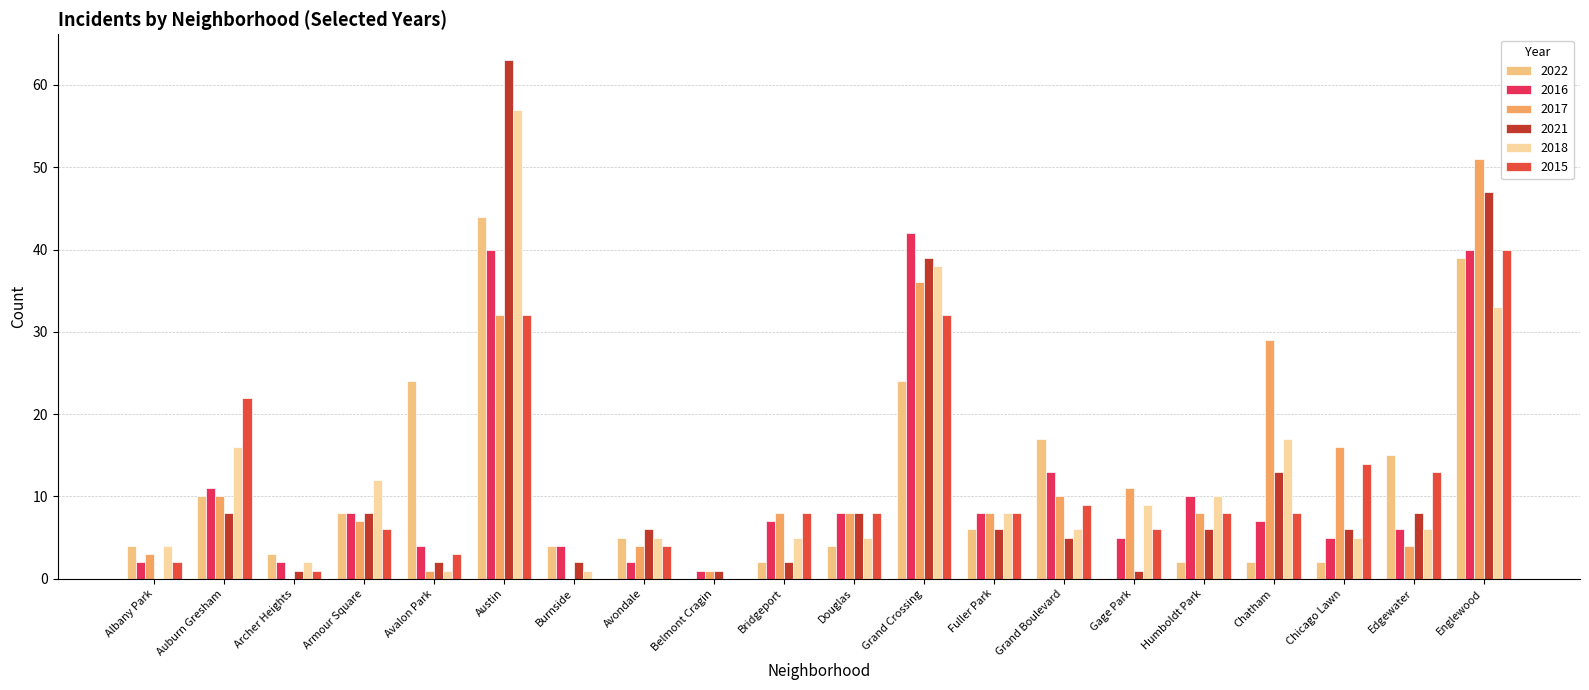

Reading right to left, list all the values displayed in this chart.

2022: Englewood=39	Edgewater=15	Chicago Lawn=2	Chatham=2	Humboldt Park=2	Gage Park=0	Grand Boulevard=17	Fuller Park=6	Grand Crossing=24	Douglas=4	Bridgeport=2	Belmont Cragin=0	Avondale=5	Burnside=4	Austin=44	Avalon Park=24	Armour Square=8	Archer Heights=3	Auburn Gresham=10	Albany Park=4
2016: Englewood=40	Edgewater=6	Chicago Lawn=5	Chatham=7	Humboldt Park=10	Gage Park=5	Grand Boulevard=13	Fuller Park=8	Grand Crossing=42	Douglas=8	Bridgeport=7	Belmont Cragin=1	Avondale=2	Burnside=4	Austin=40	Avalon Park=4	Armour Square=8	Archer Heights=2	Auburn Gresham=11	Albany Park=2
2017: Englewood=51	Edgewater=4	Chicago Lawn=16	Chatham=29	Humboldt Park=8	Gage Park=11	Grand Boulevard=10	Fuller Park=8	Grand Crossing=36	Douglas=8	Bridgeport=8	Belmont Cragin=1	Avondale=4	Burnside=0	Austin=32	Avalon Park=1	Armour Square=7	Archer Heights=0	Auburn Gresham=10	Albany Park=3
2021: Englewood=47	Edgewater=8	Chicago Lawn=6	Chatham=13	Humboldt Park=6	Gage Park=1	Grand Boulevard=5	Fuller Park=6	Grand Crossing=39	Douglas=8	Bridgeport=2	Belmont Cragin=1	Avondale=6	Burnside=2	Austin=63	Avalon Park=2	Armour Square=8	Archer Heights=1	Auburn Gresham=8	Albany Park=0
2018: Englewood=33	Edgewater=6	Chicago Lawn=5	Chatham=17	Humboldt Park=10	Gage Park=9	Grand Boulevard=6	Fuller Park=8	Grand Crossing=38	Douglas=5	Bridgeport=5	Belmont Cragin=0	Avondale=5	Burnside=1	Austin=57	Avalon Park=1	Armour Square=12	Archer Heights=2	Auburn Gresham=16	Albany Park=4
2015: Englewood=40	Edgewater=13	Chicago Lawn=14	Chatham=8	Humboldt Park=8	Gage Park=6	Grand Boulevard=9	Fuller Park=8	Grand Crossing=32	Douglas=8	Bridgeport=8	Belmont Cragin=0	Avondale=4	Burnside=0	Austin=32	Avalon Park=3	Armour Square=6	Archer Heights=1	Auburn Gresham=22	Albany Park=2